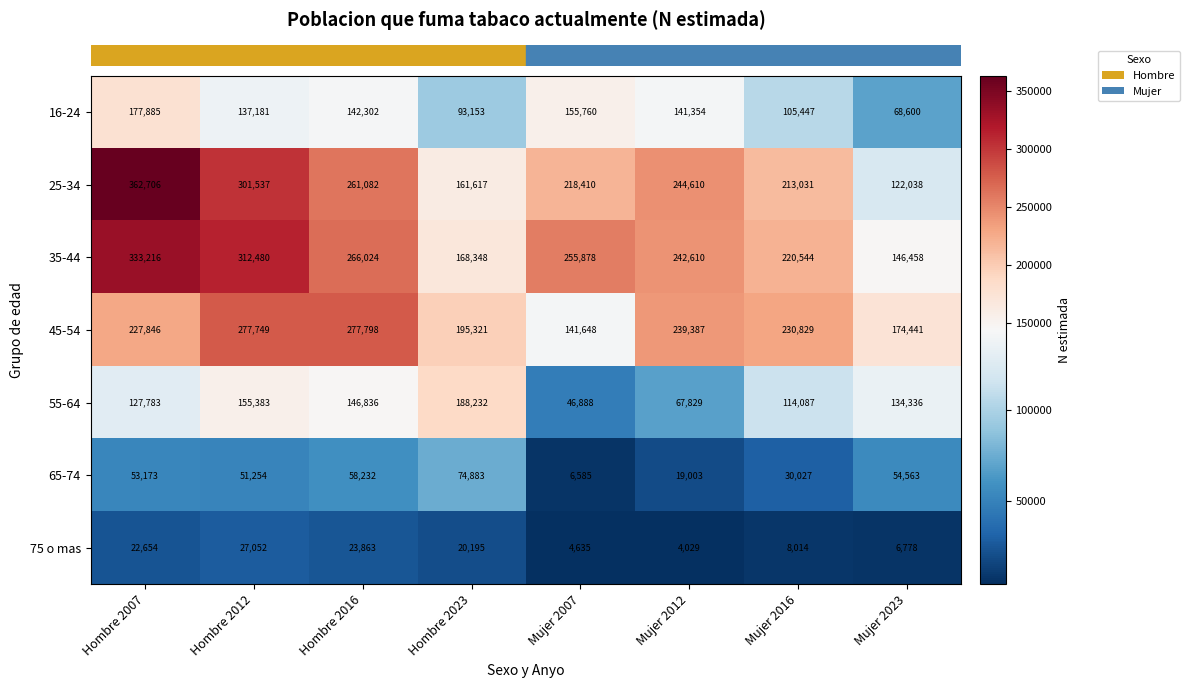

What is the sum of the 65-74 values at Hombre 2023 and Hombre 2007?

128056